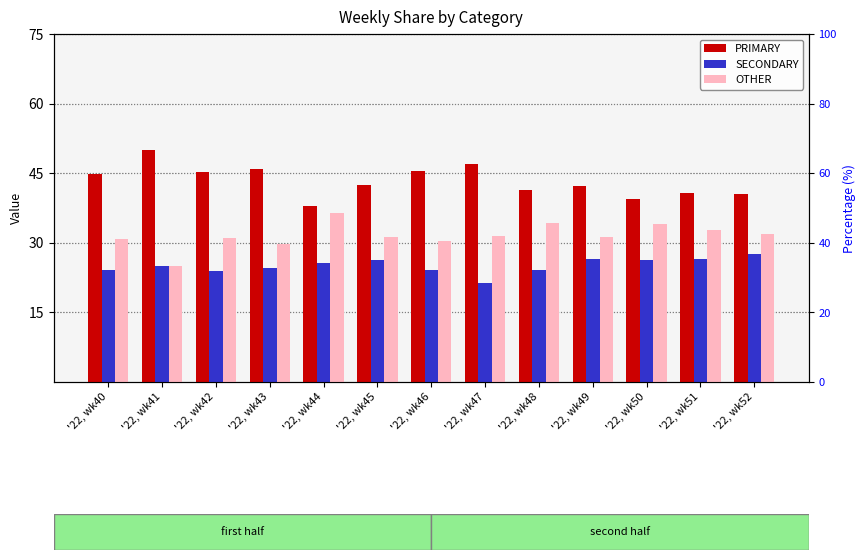

What is the sum of all PRIMARY values?

563.6